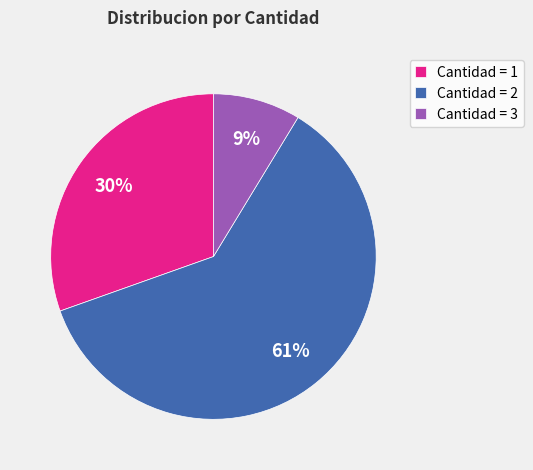

To the nearest percent, what is the average slice percentage?

33%